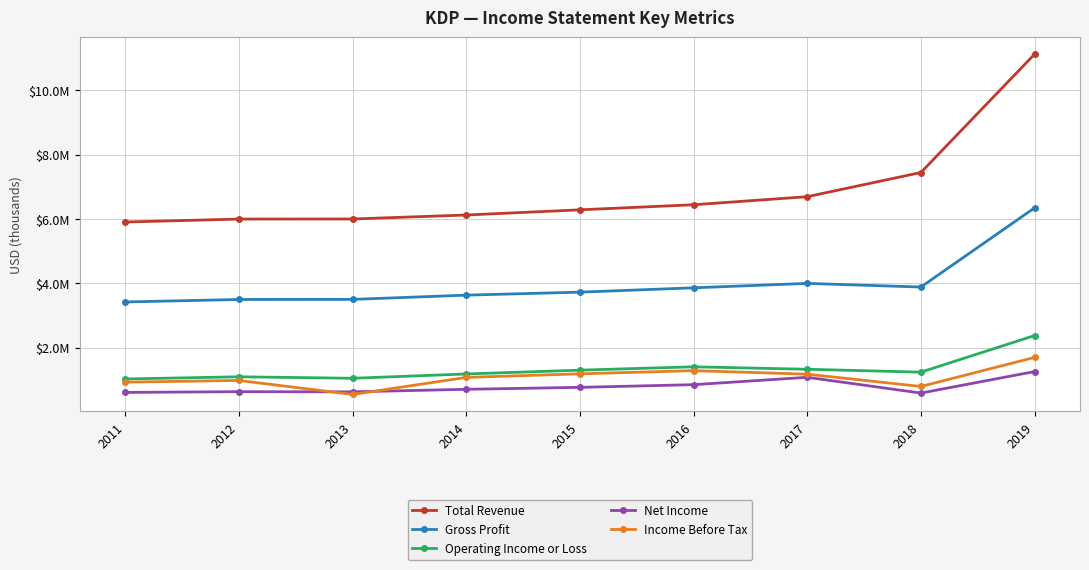

What are all the series names shown in the legend?

Total Revenue, Gross Profit, Operating Income or Loss, Net Income, Income Before Tax